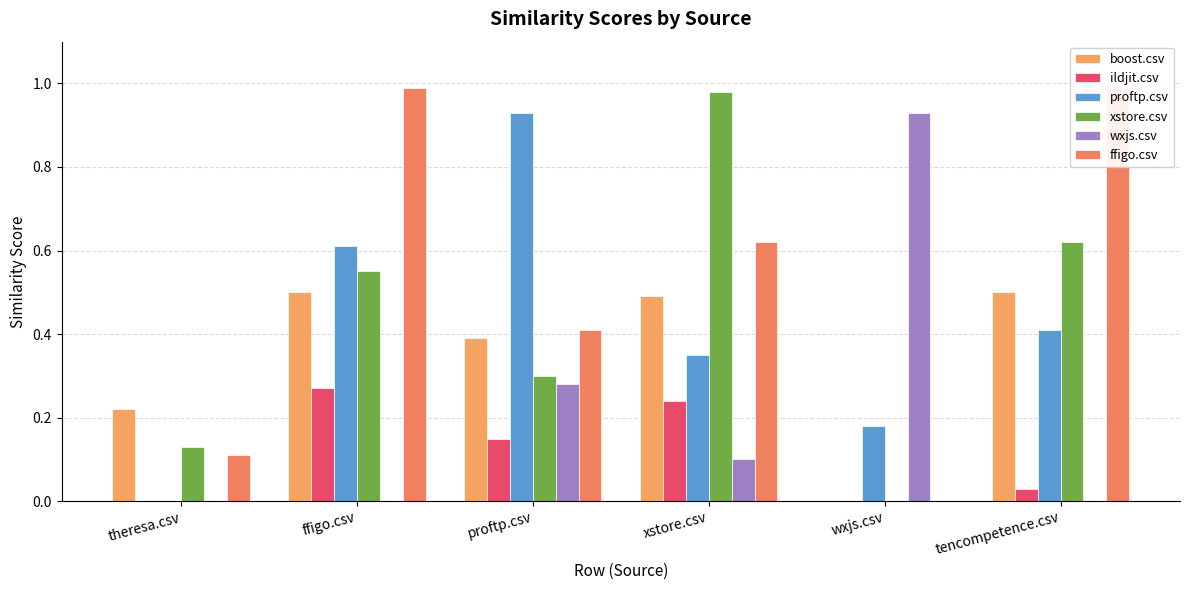

Rank the series at tencompetence.csv from lowest to highest value.

wxjs.csv, ildjit.csv, proftp.csv, boost.csv, xstore.csv, ffigo.csv